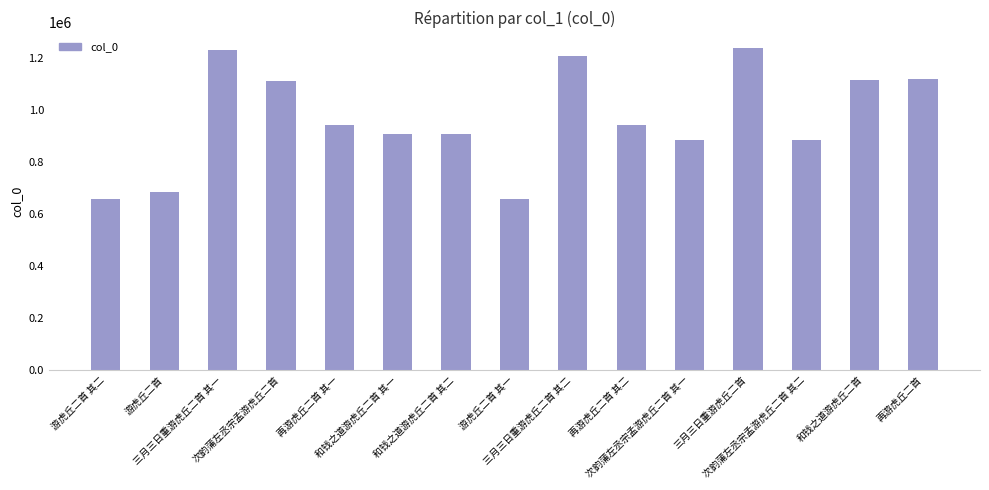

What is the label of the 7th bar from the right?

三月三日重游虎丘二首 其二